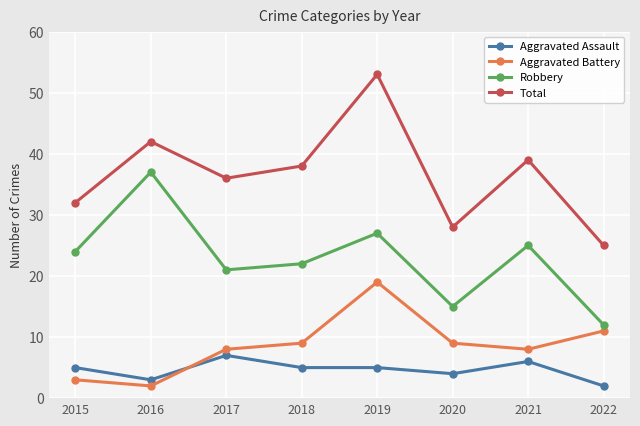

Is it true that Total equals 39 at 2022?

False